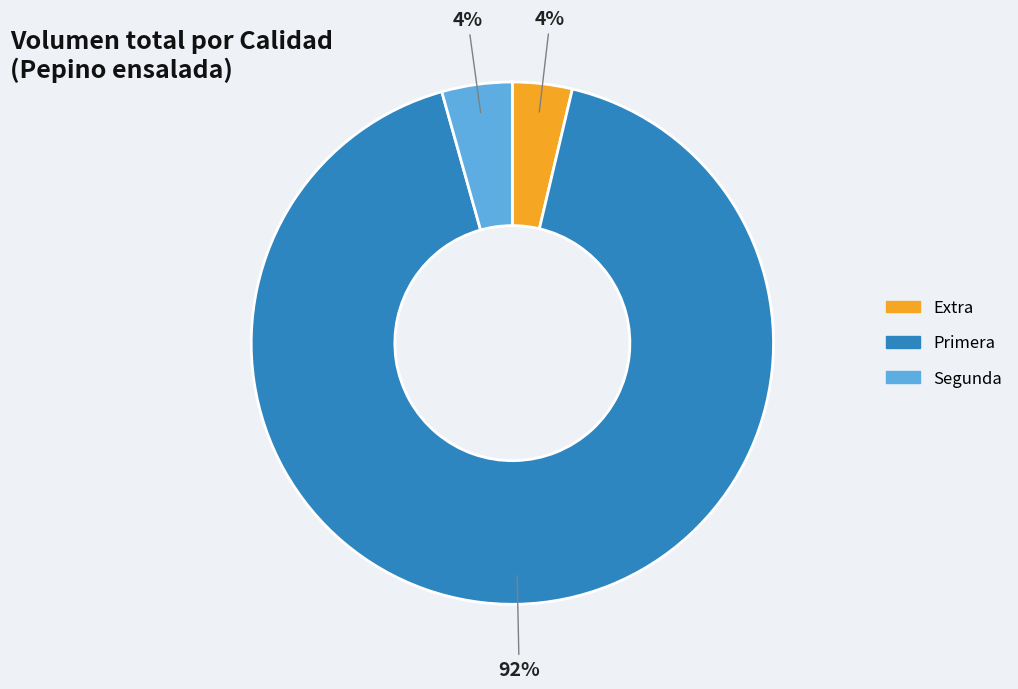

How many segments does this pie chart have?

3